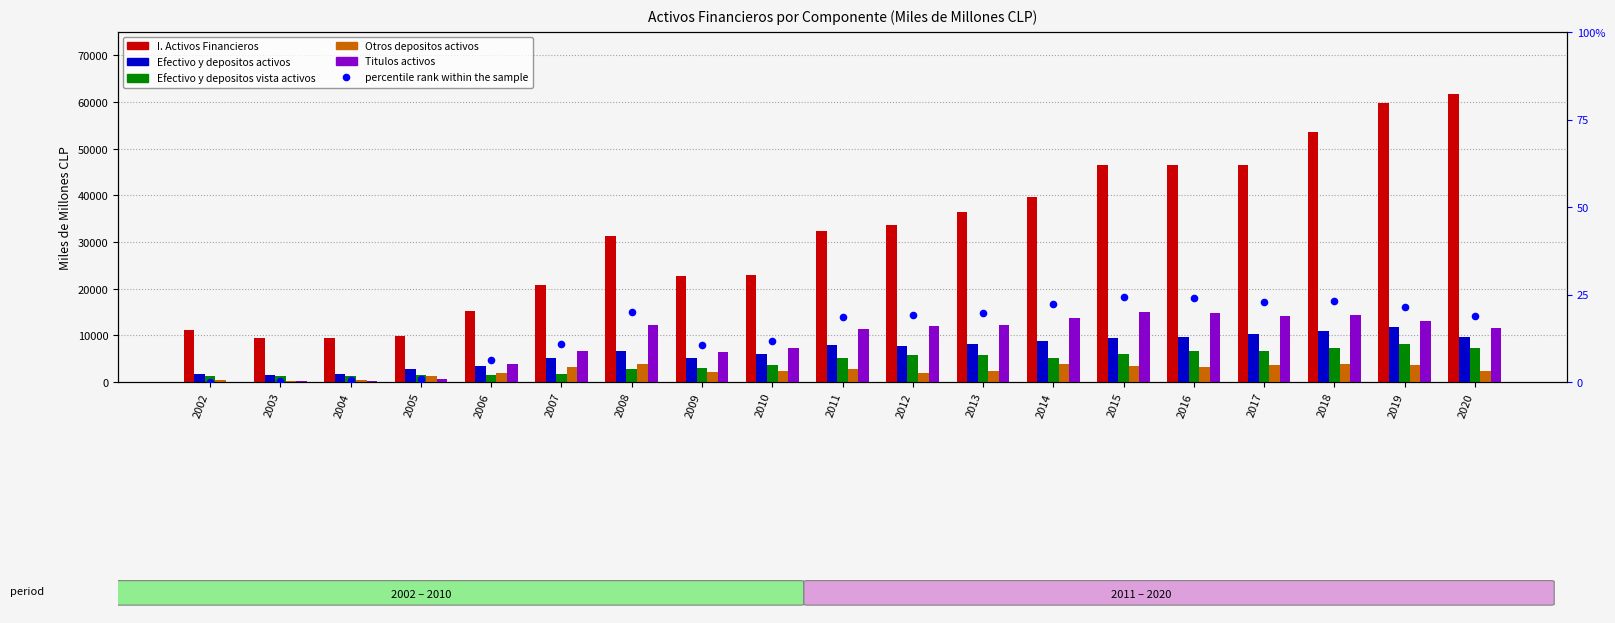

Which series contains the highest Y value?

I. Activos Financieros